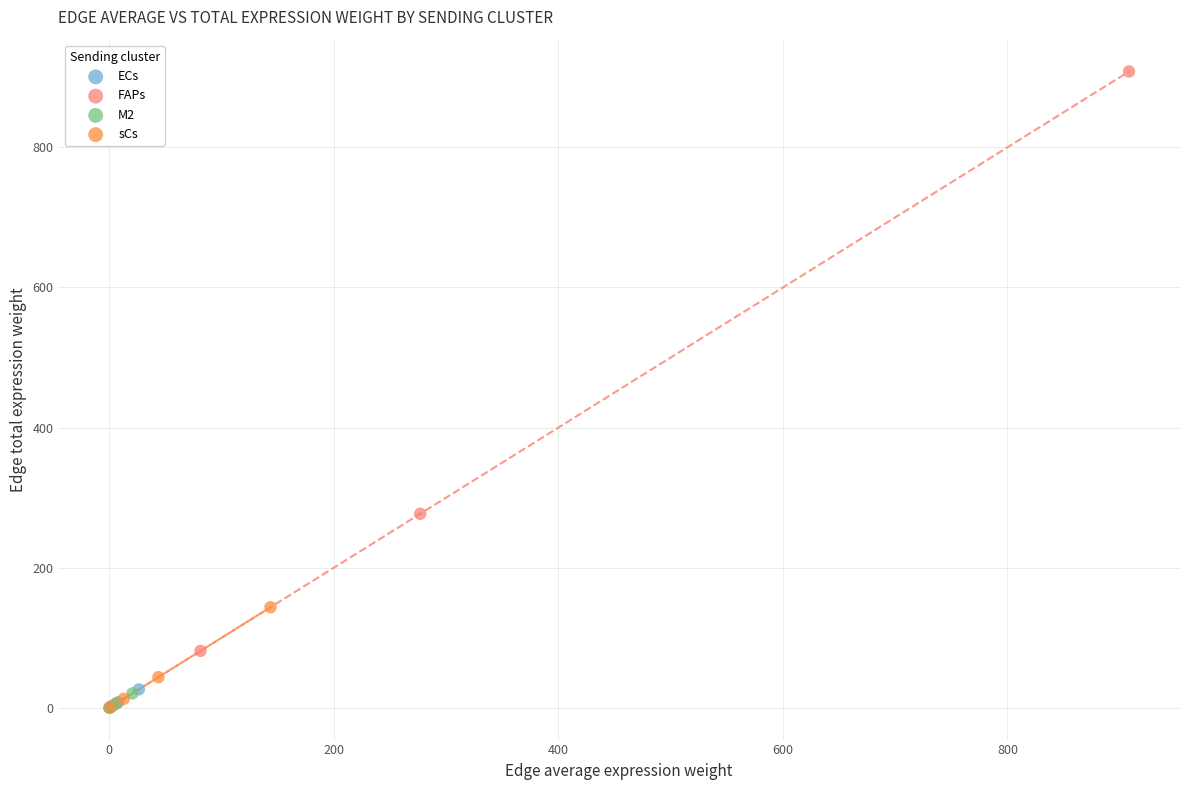

Which series has the widest spread of Y values?

FAPs